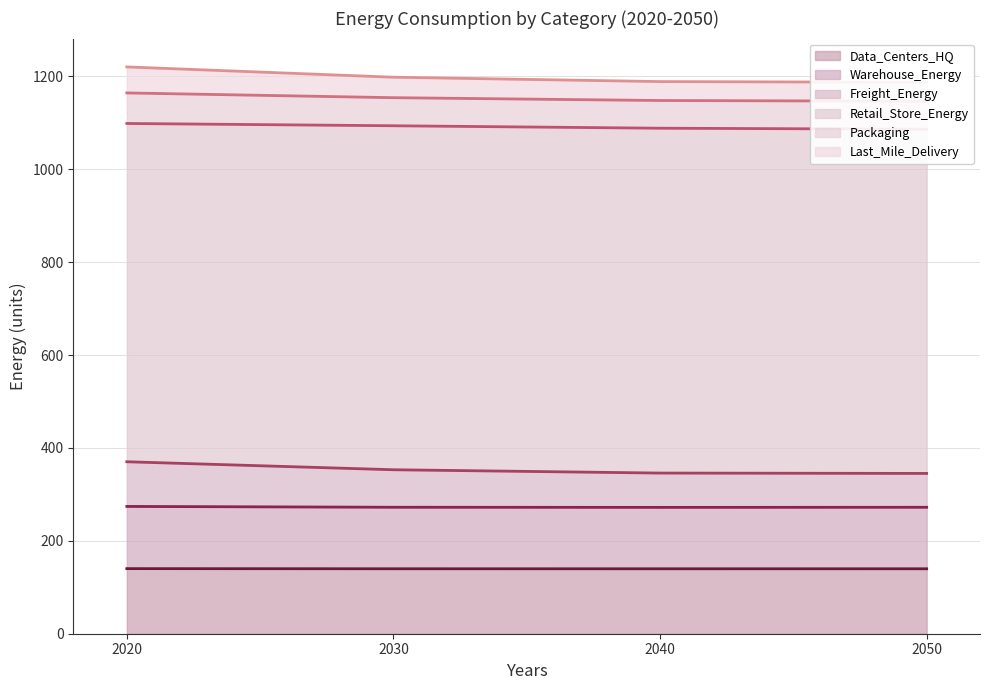

True or false: Freight_Energy and Data_Centers_HQ intersect in this chart.

False